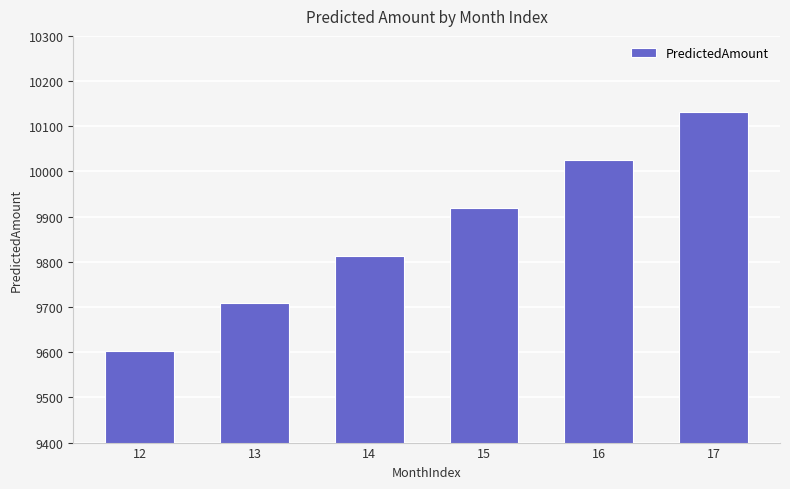

What is the average value?

9866.8